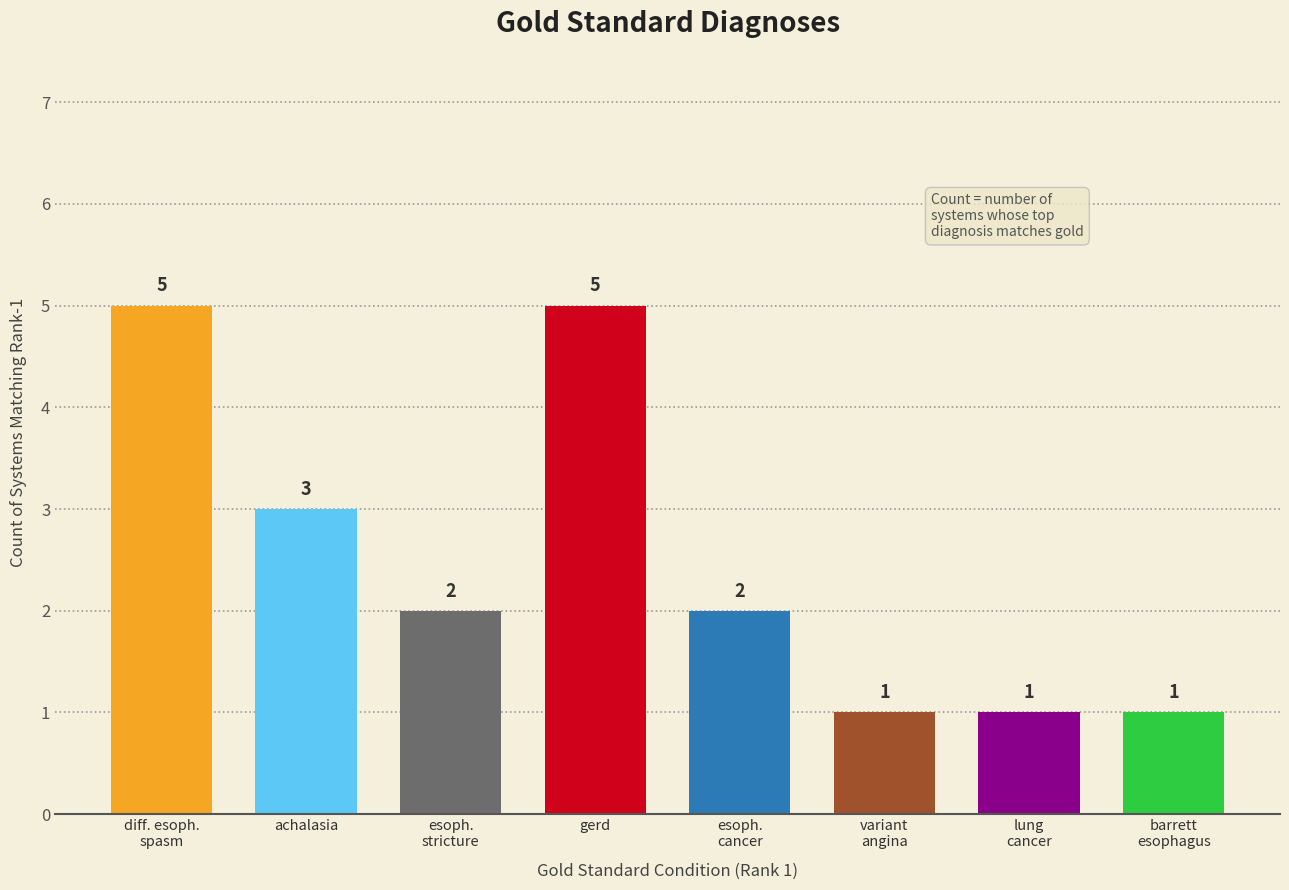

What position from the left is gerd?

4